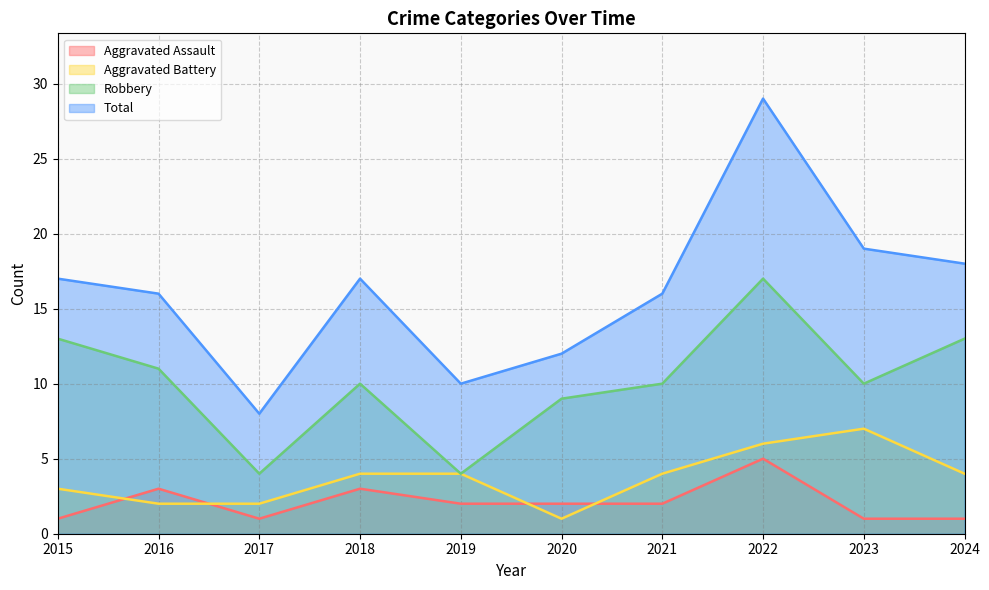

Reading left to right, list all the values displayed in this chart.

Aggravated Assault: 2015=1	2016=3	2017=1	2018=3	2019=2	2020=2	2021=2	2022=5	2023=1	2024=1
Aggravated Battery: 2015=3	2016=2	2017=2	2018=4	2019=4	2020=1	2021=4	2022=6	2023=7	2024=4
Robbery: 2015=13	2016=11	2017=4	2018=10	2019=4	2020=9	2021=10	2022=17	2023=10	2024=13
Total: 2015=17	2016=16	2017=8	2018=17	2019=10	2020=12	2021=16	2022=29	2023=19	2024=18